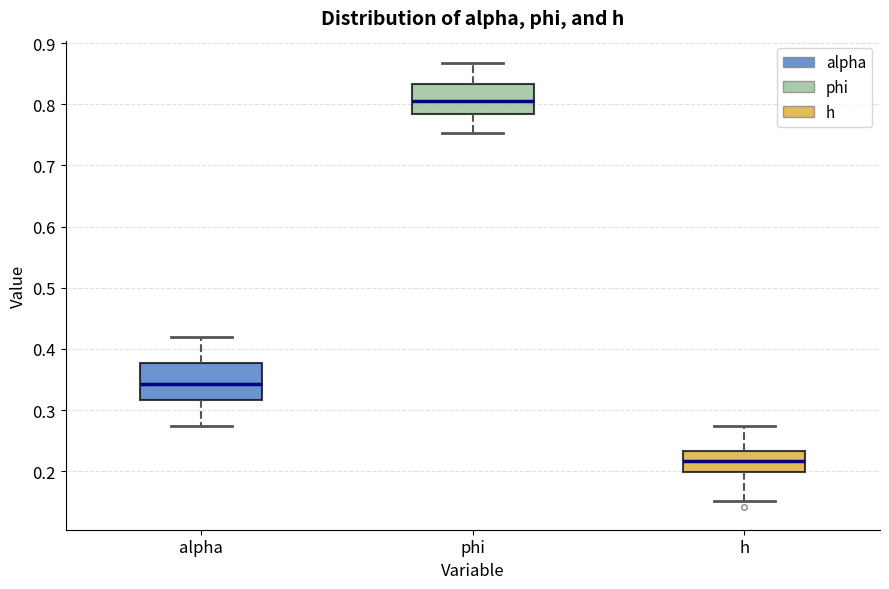

Reading left to right, read every box against the y-axis: the position of its median line, the range the box covers, and the ends of its whiskers. The values are not printed on the chart, so give them approximately, as read against the axis.

alpha: median 0.34, box 0.32 to 0.38, whiskers 0.27 to 0.42
phi: median 0.81, box 0.78 to 0.83, whiskers 0.75 to 0.87
h: median 0.22, box 0.20 to 0.23, whiskers 0.15 to 0.27